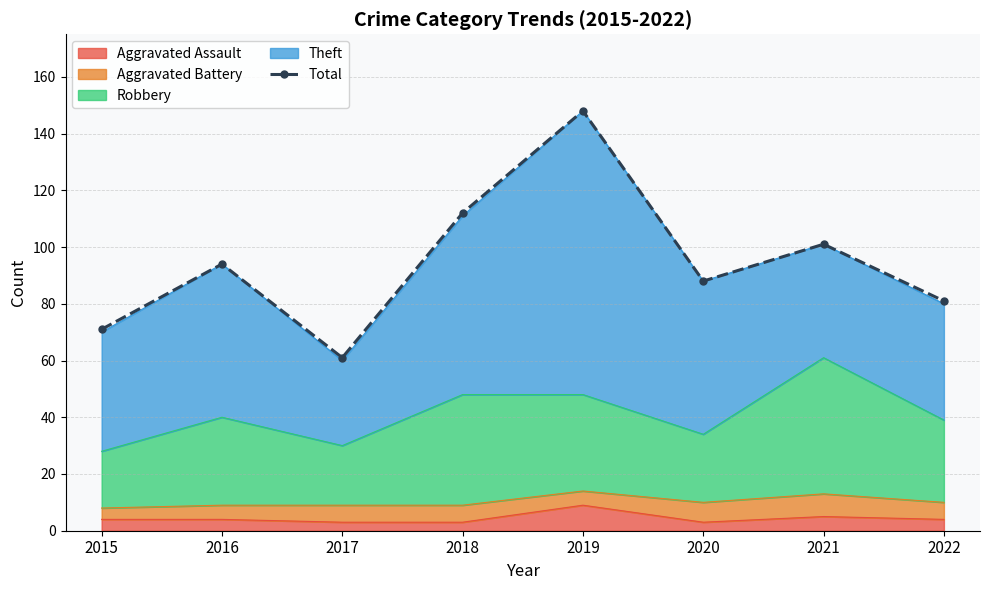

Where does the data first go above 94?

2018